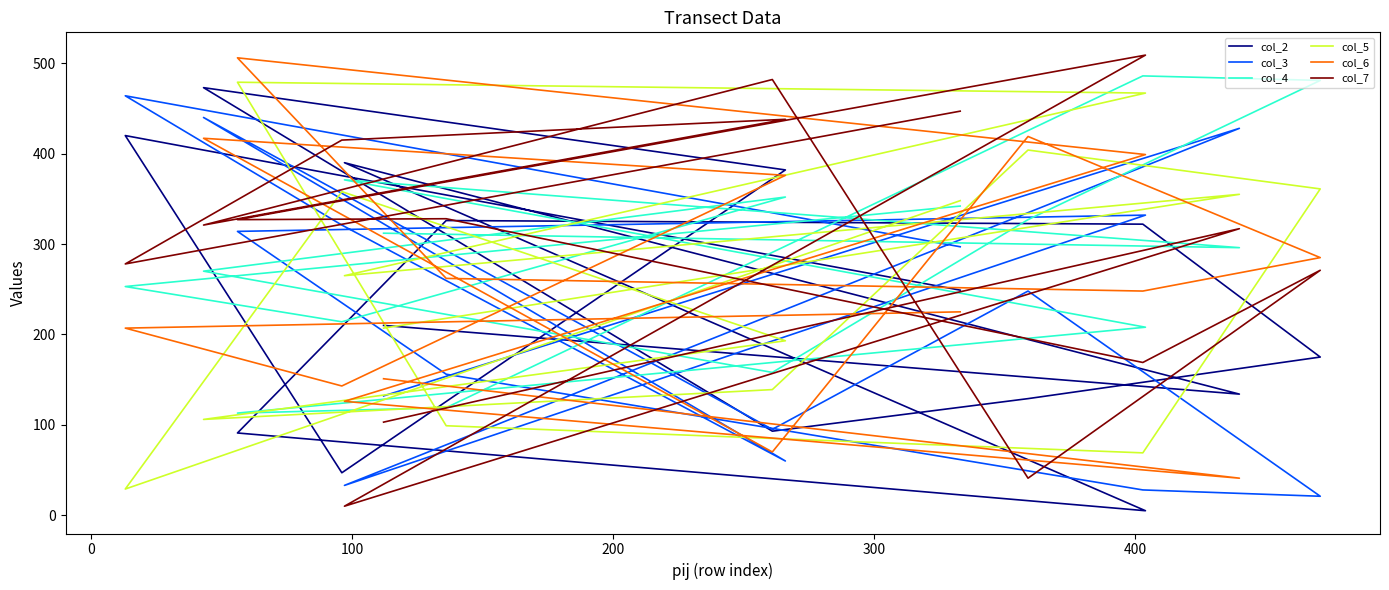

What is the label of the 13th point from the right?

100